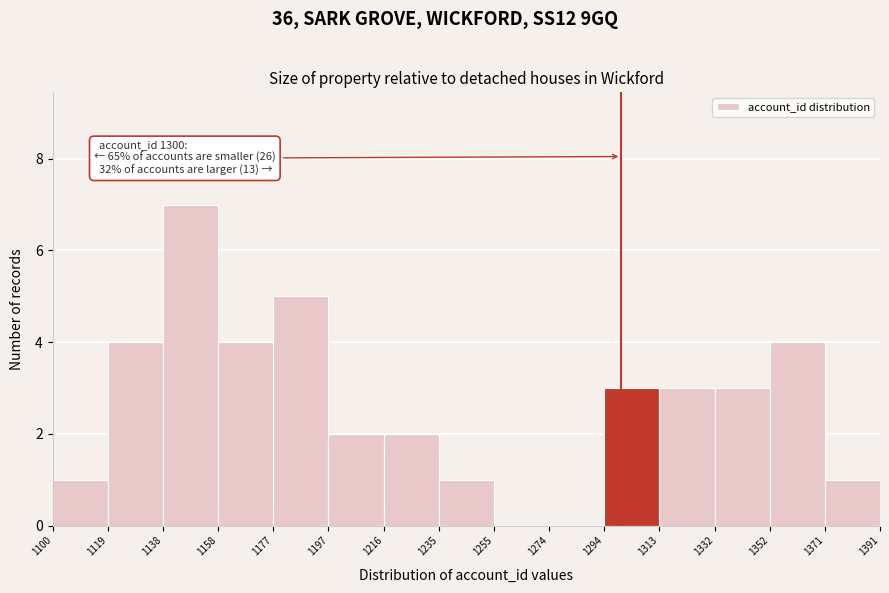

Which range on the x-axis has the tallest bar?

1138 to 1158